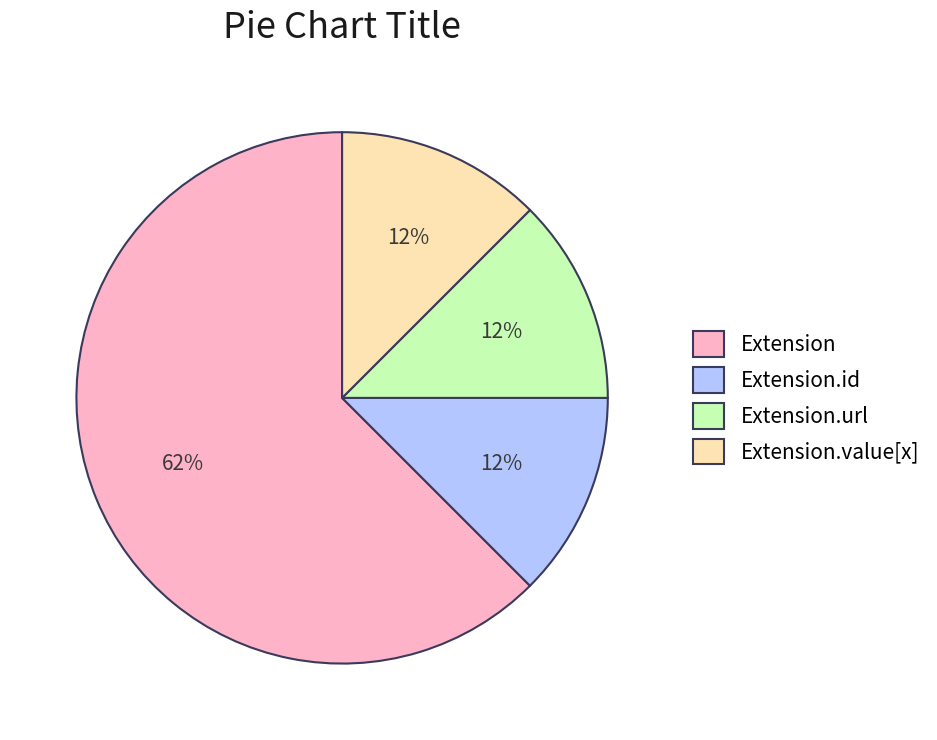

Which category has the biggest portion of the pie?

Extension